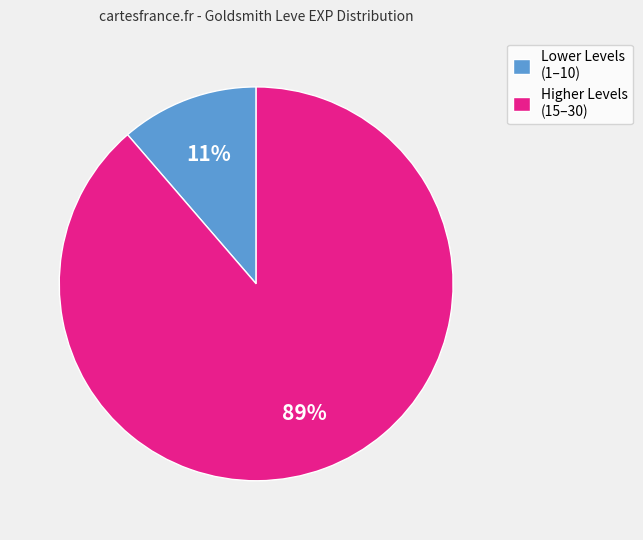

What is the largest slice in the pie chart?

Higher Levels (15–30)